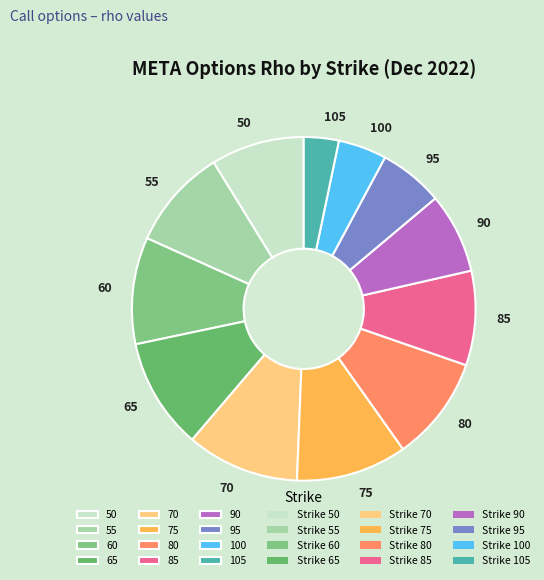

Does 75 account for over 50% of the chart?

No